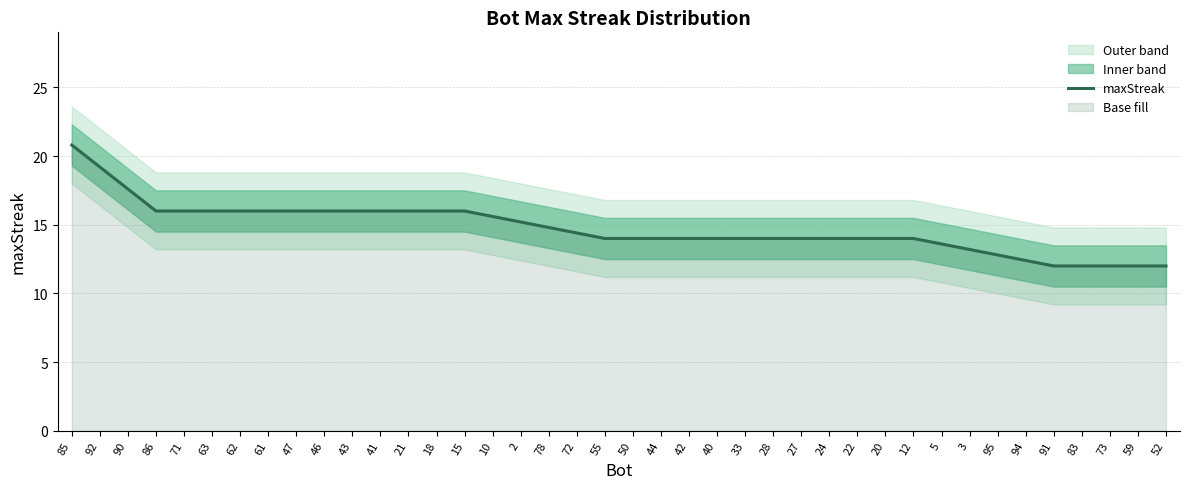

At which category does the chart reach its minimum across all series?

91